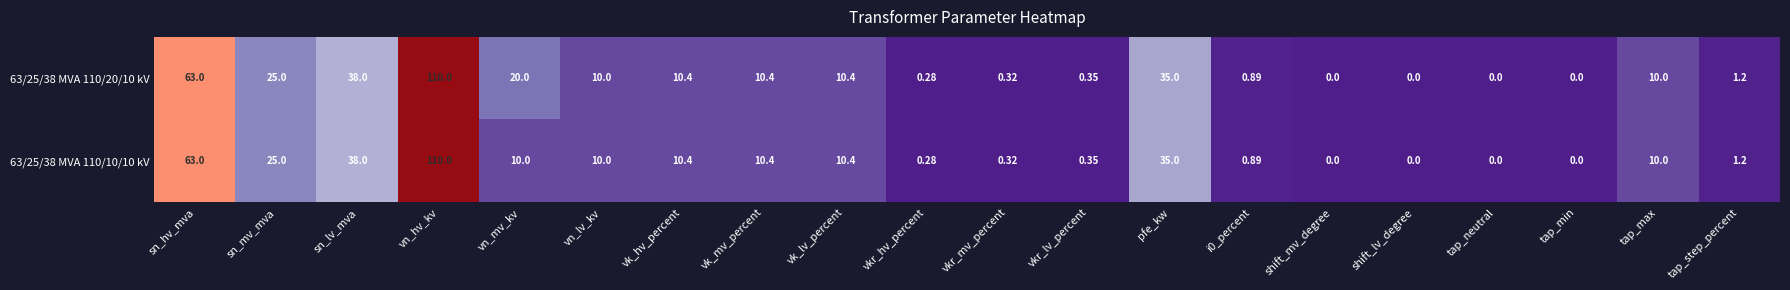

Where is 63/25/38 MVA 110/10/10 kV nearest to the value 55?

sn_hv_mva